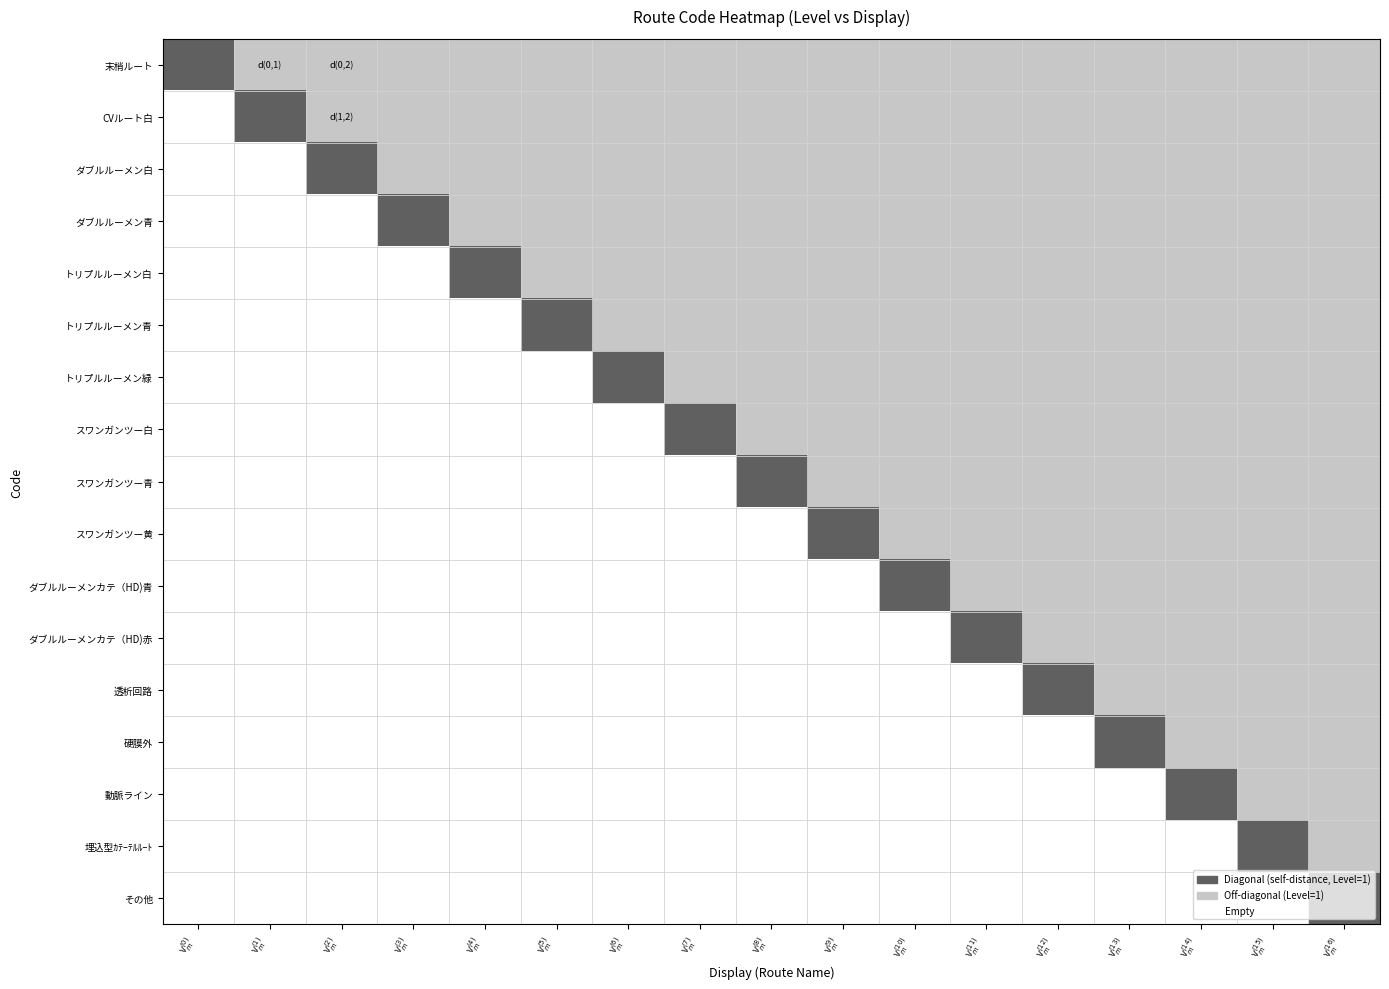

What is the spread (max minus min) of values at v$_m^{(15)}$?

2